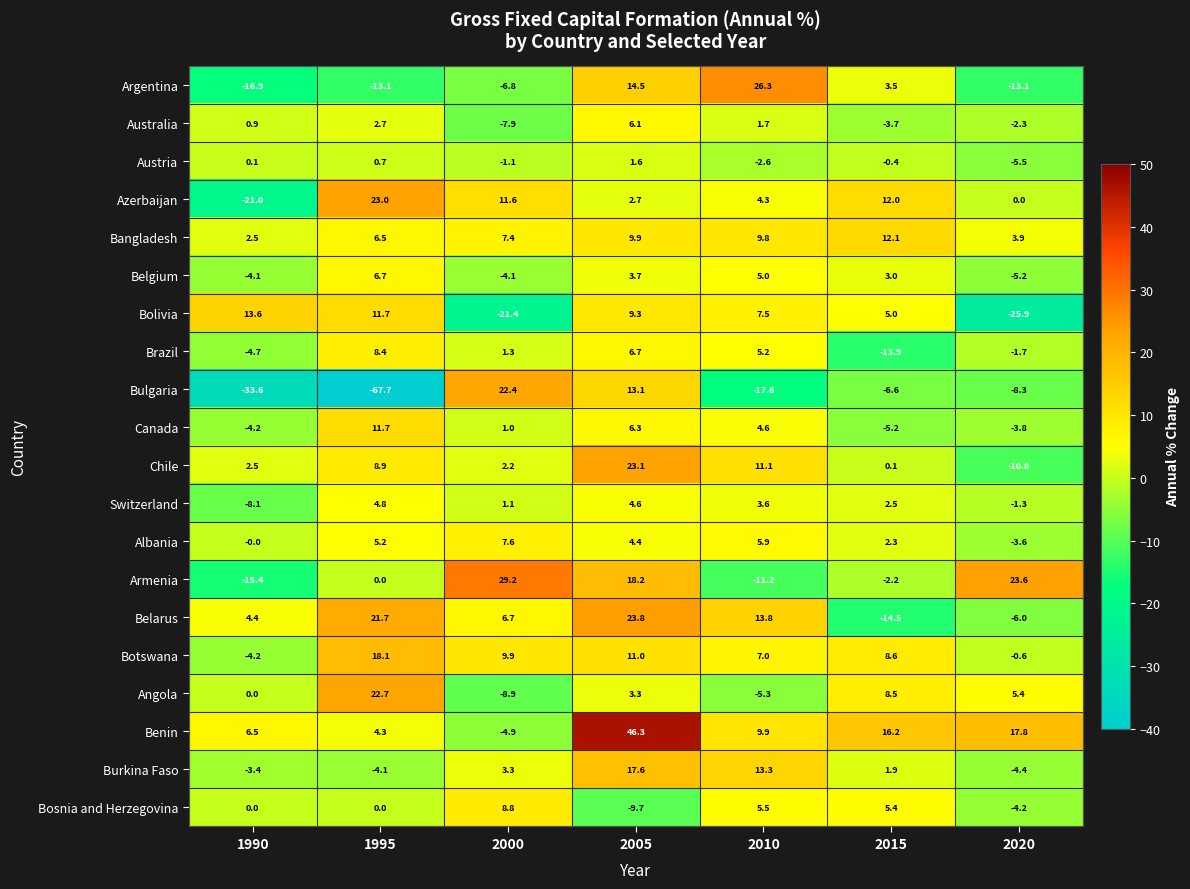

What is the total value across all series at 2020?

-46.0